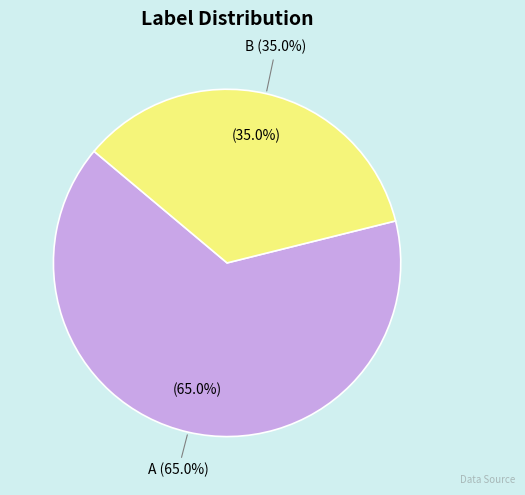

The B slice represents 23% of the pie. True or false?

False